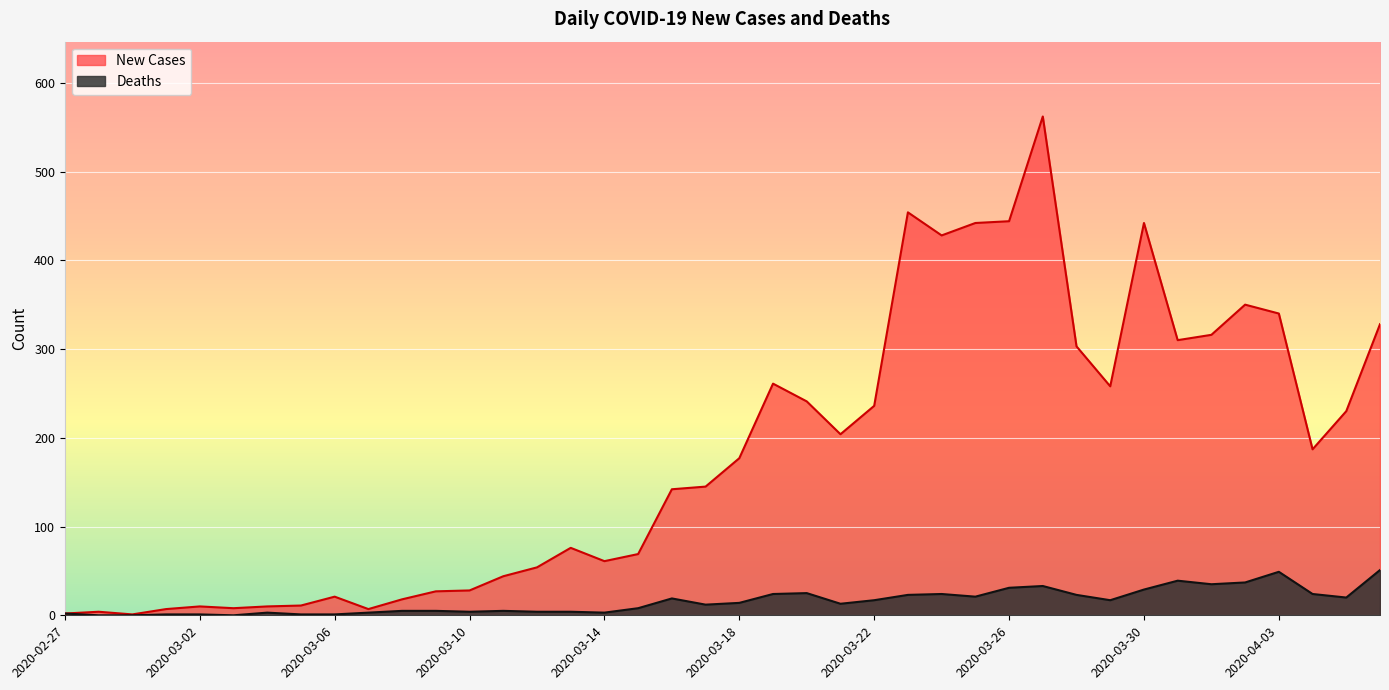

Which label corresponds to the largest value in the chart?

2020-03-27